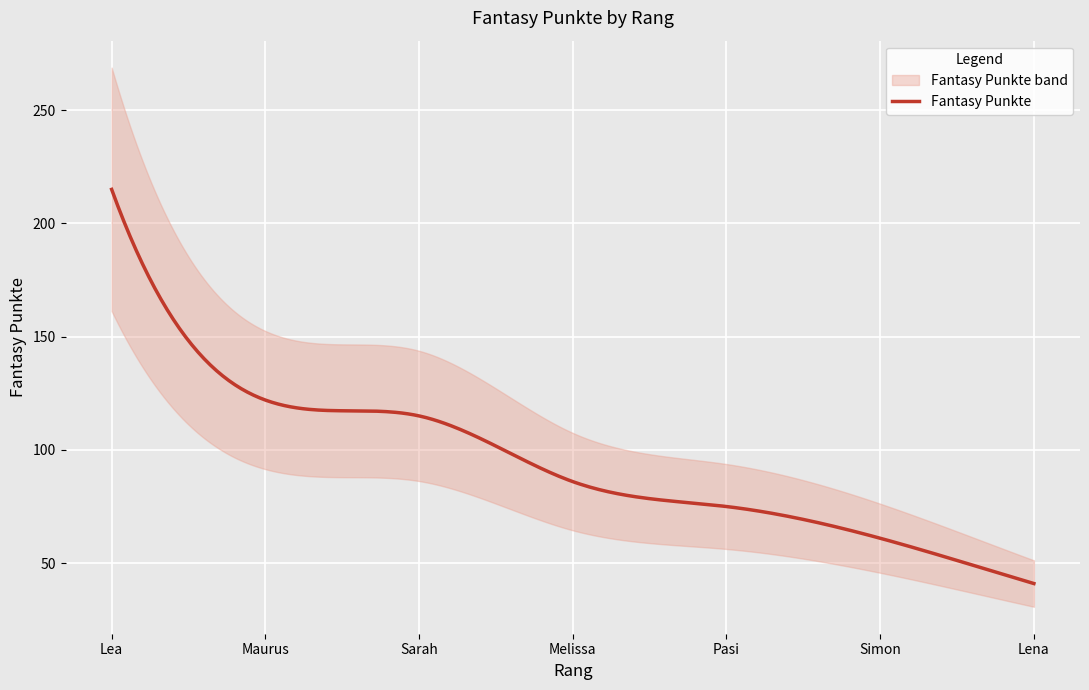

What is the value of the 6th point from the left?

61